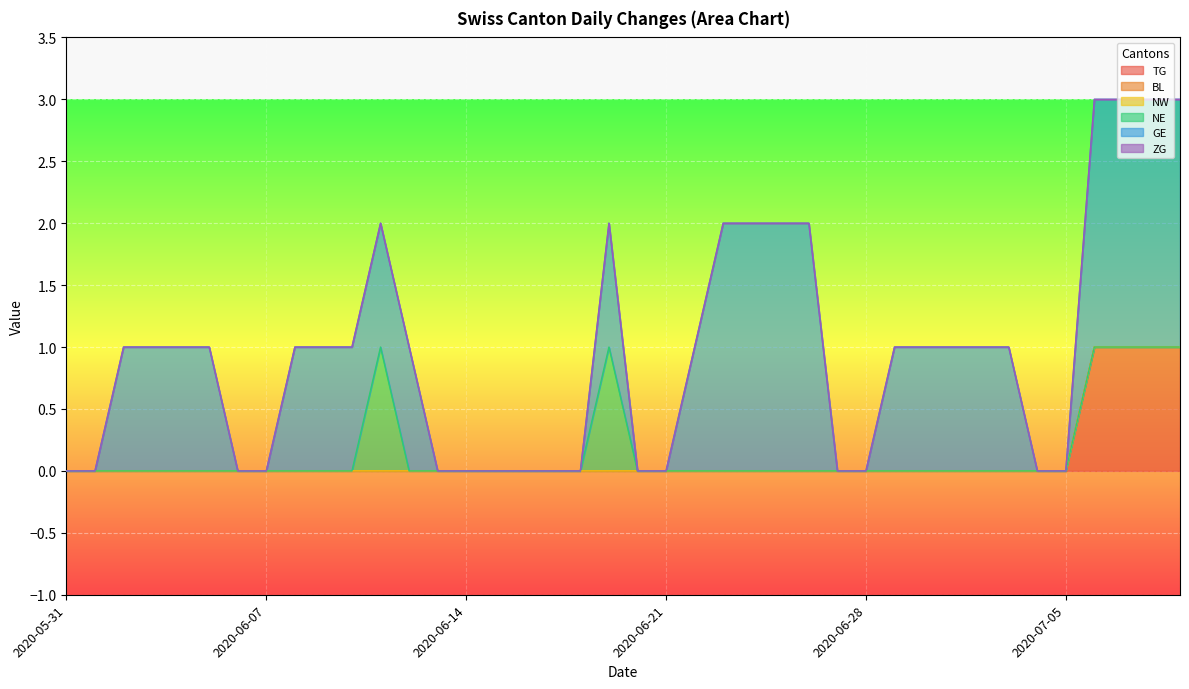

How many data points in GE are less than 1?

16